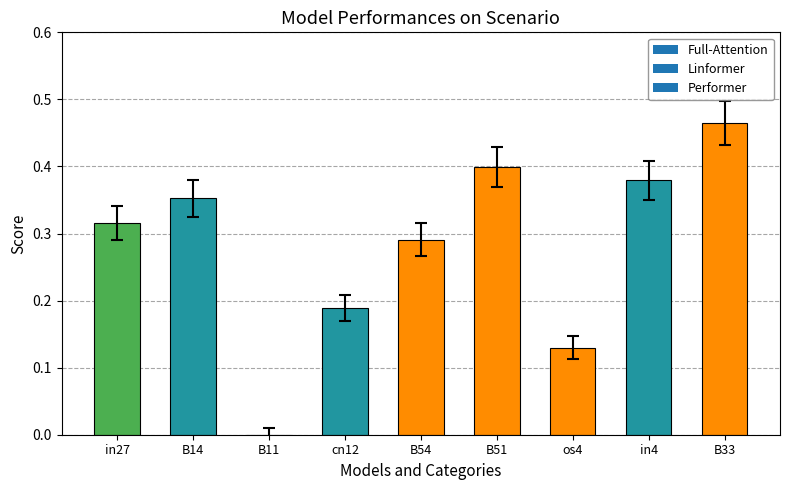

Does the chart contain any negative values?

No